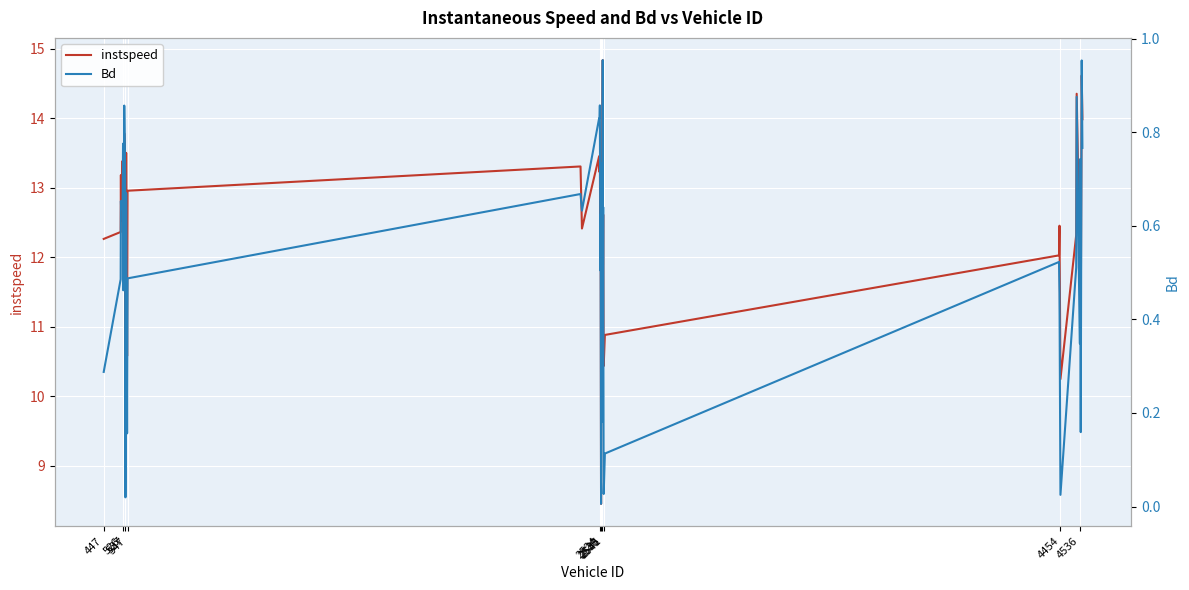

Does the chart display data point markers on the line(s)?

No